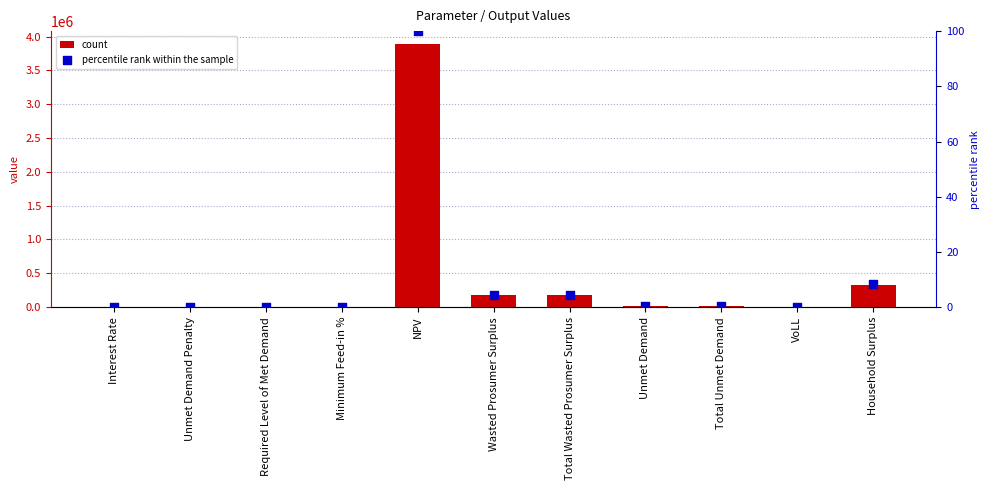

Which series has the largest Y range (max minus min)?

value